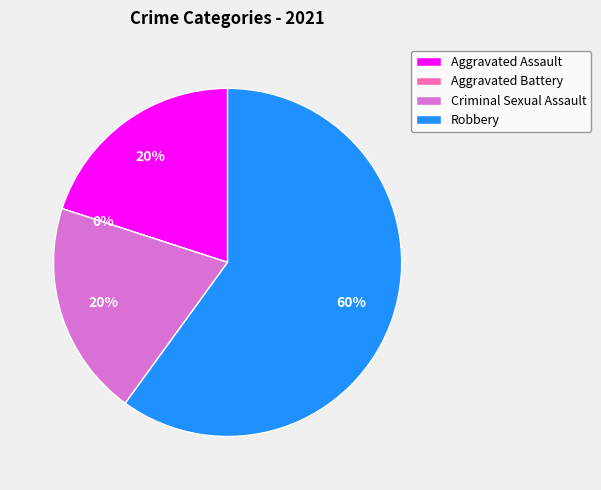

Which slice represents more than half of the pie?

Robbery